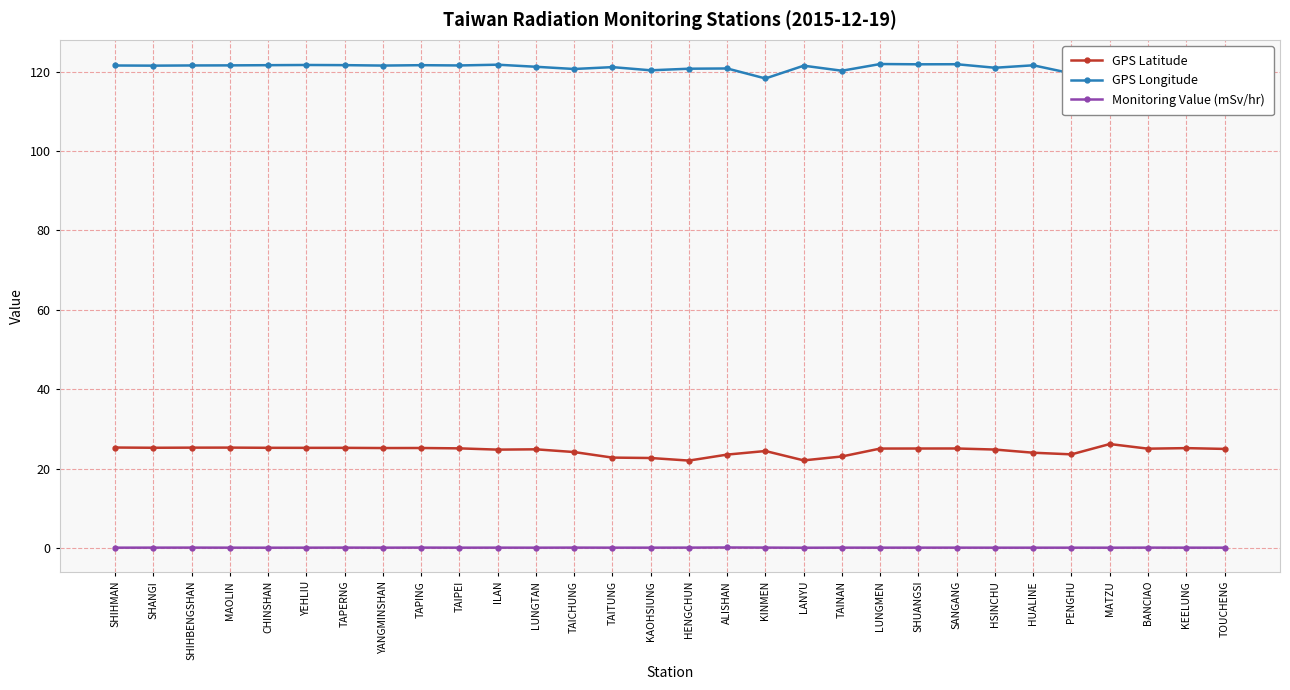

The GPS Longitude series shows 121.7 at KEELUNG. True or false?

True